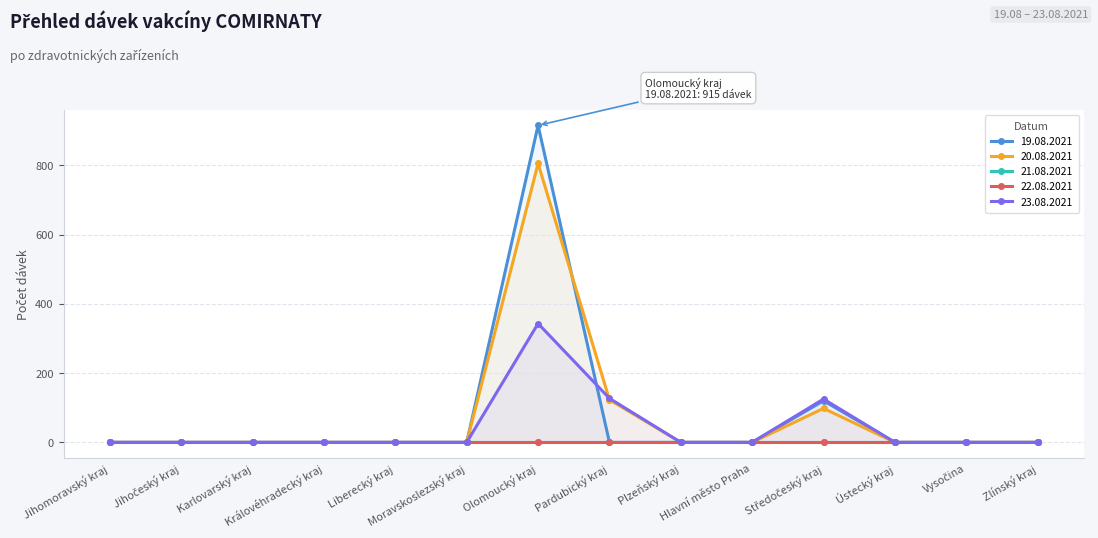

Is the value of 20.08.2021 at Královéhradecký kraj greater than the value of 23.08.2021 at Vysočina?

No